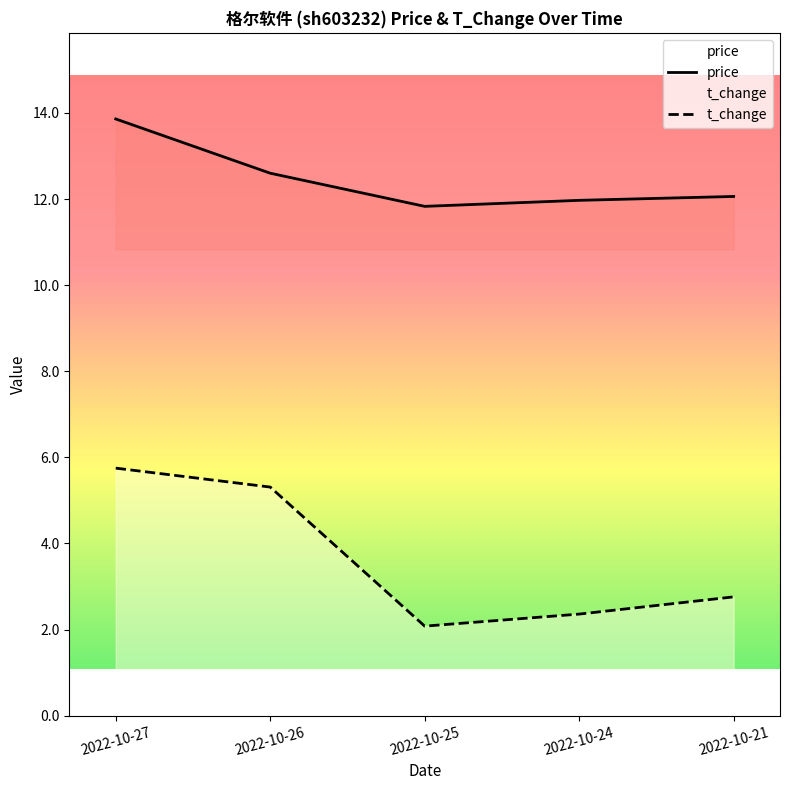

Which series has the largest total across all categories?

price